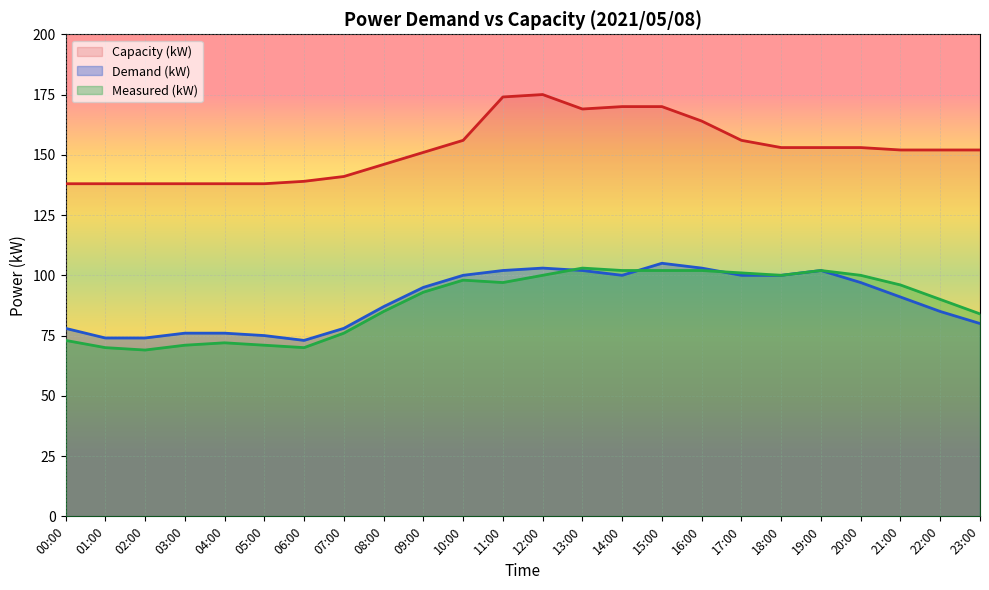

Which series has the widest spread of values?

Capacity (kW)